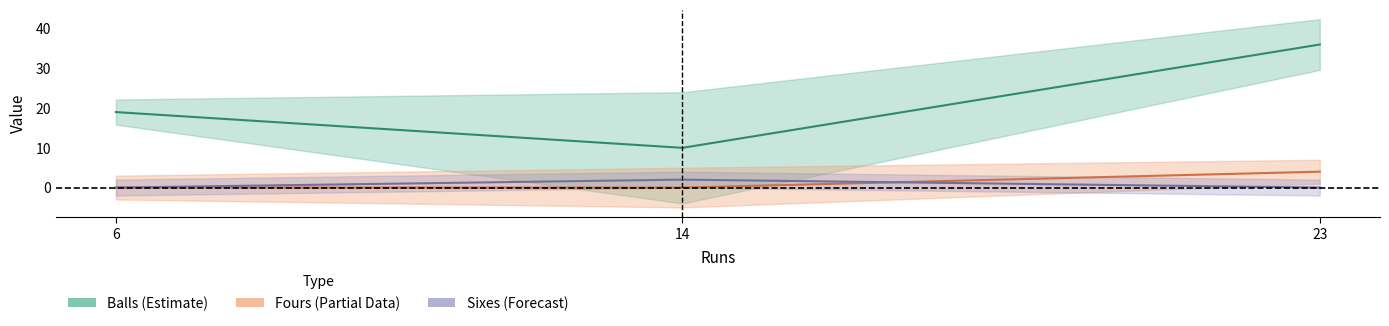

At how many categories does at least one series exceed 10?

2